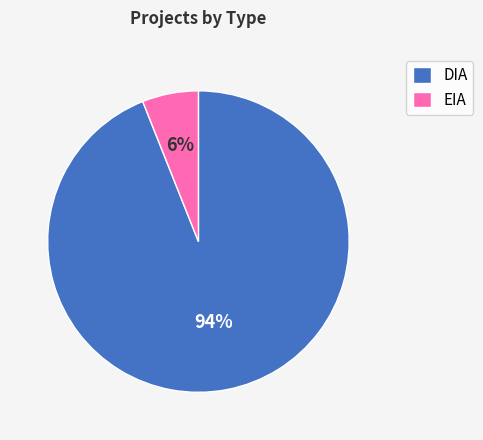

How many slices are in this pie chart?

2